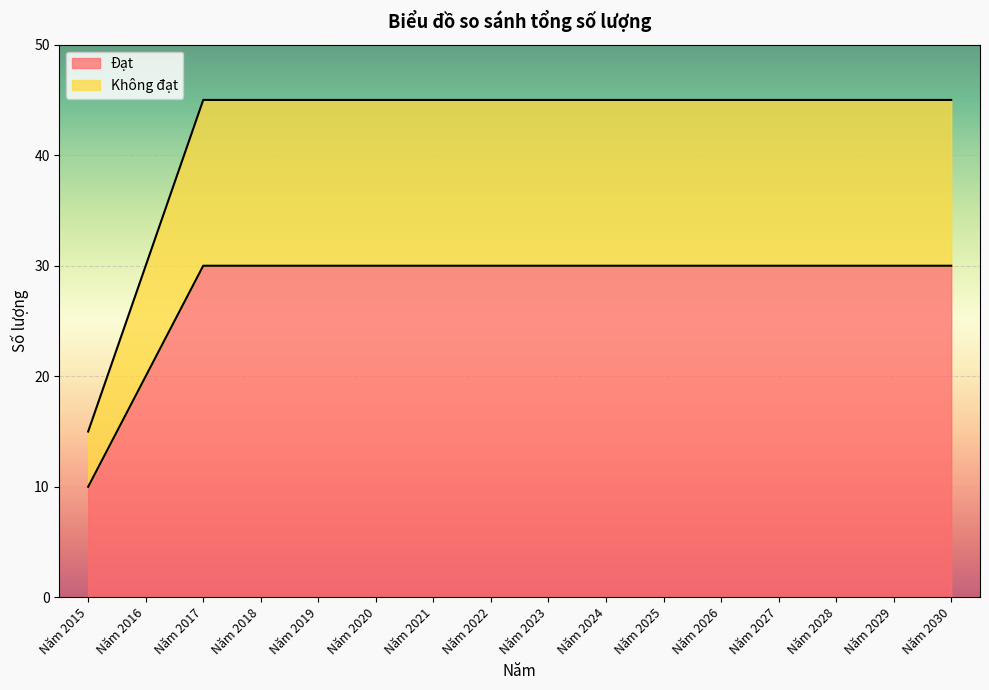

True or false: Đạt has more than 2 points higher than both neighbors.

False